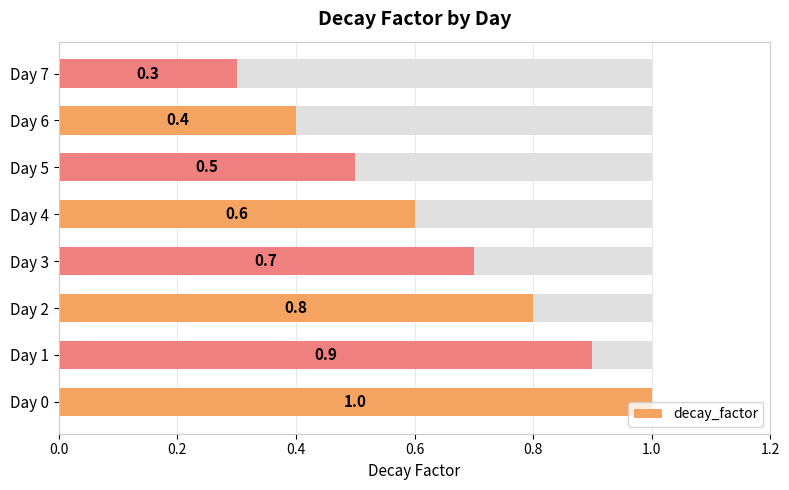

Does the chart contain any negative values?

No